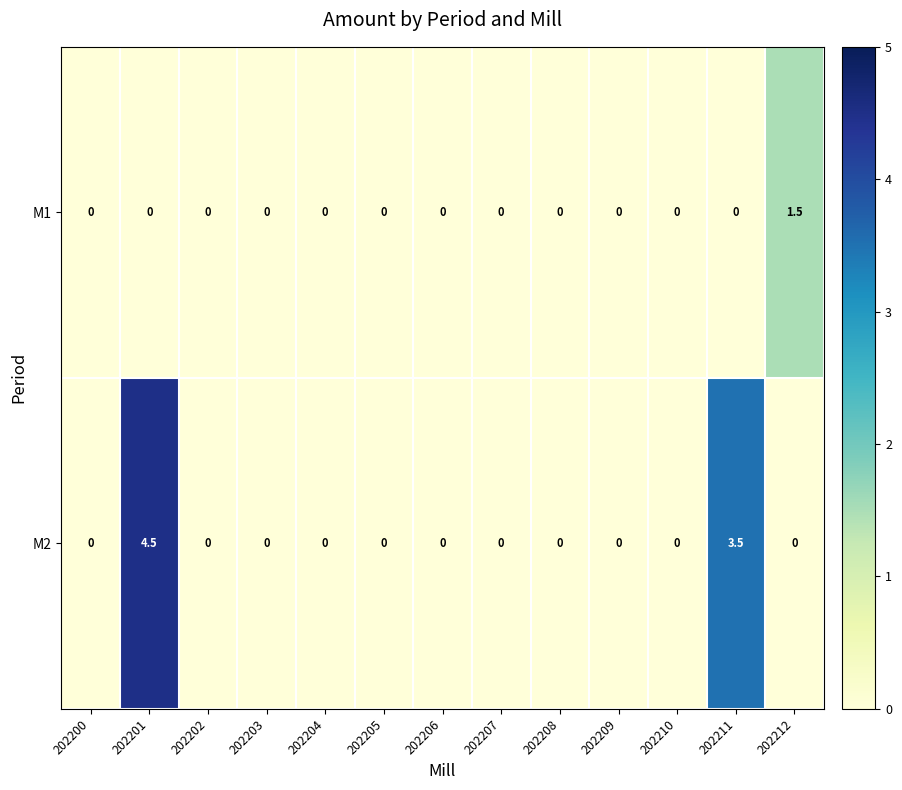

Which category has the highest value across all series?

202201